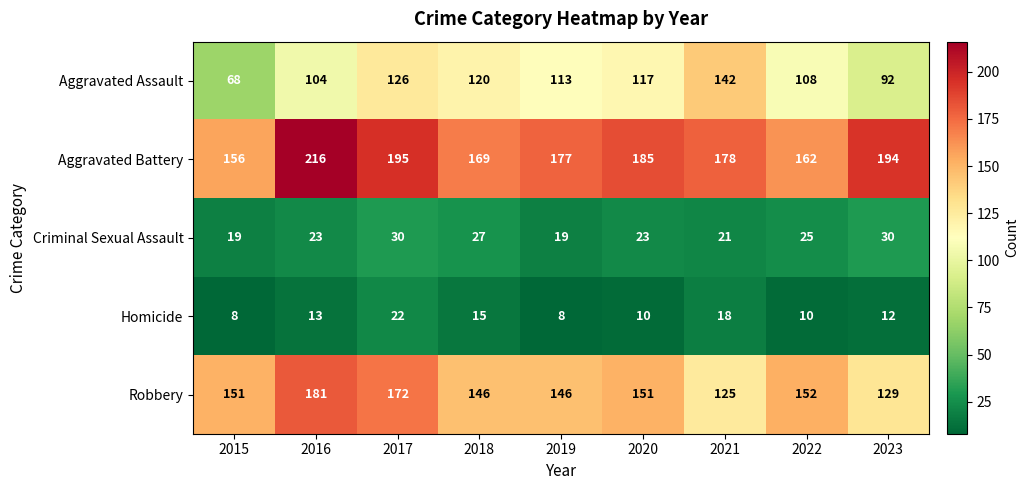

What is the total value across all series at 2018?

477